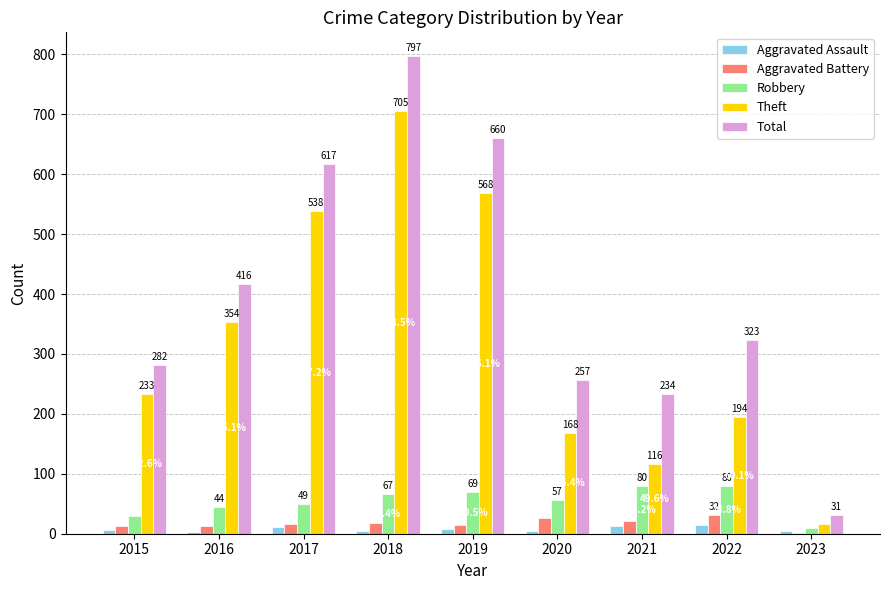

What is the approximate value of Robbery at 2017, to the nearest 10?

50